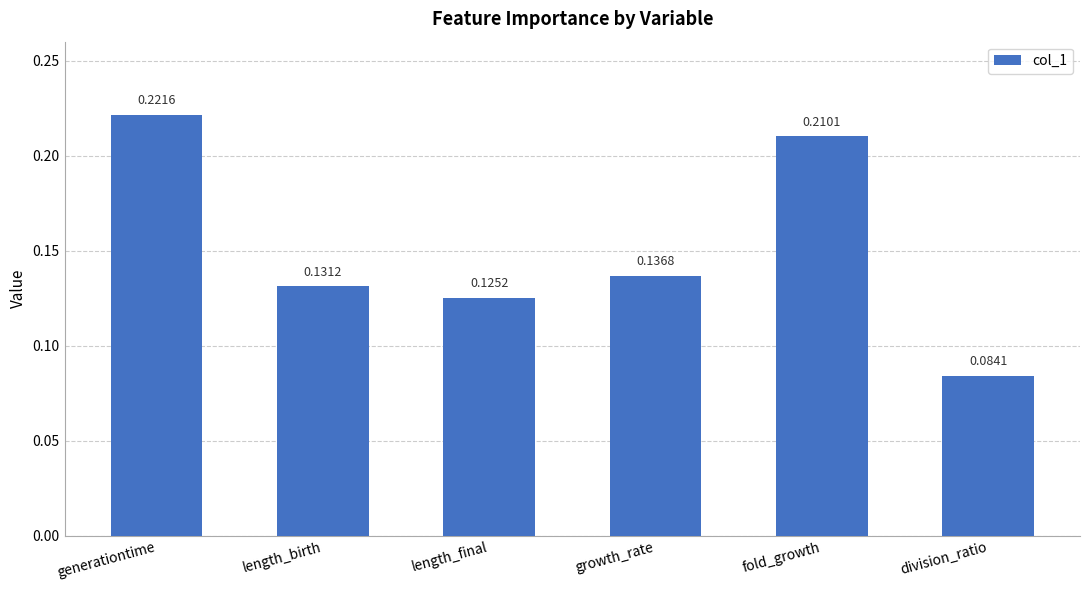

What is the sum of all values?

0.9